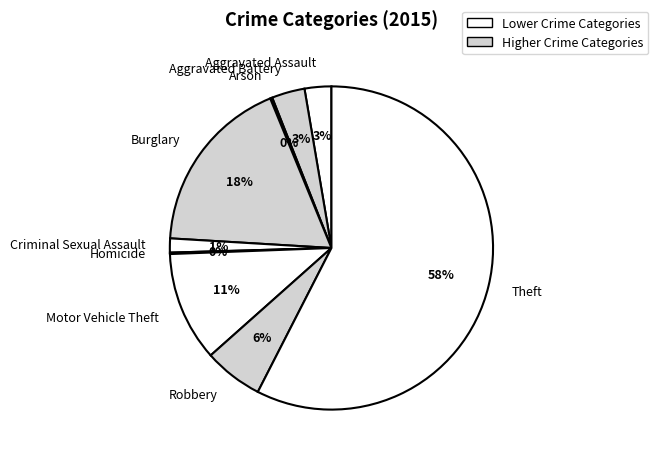

To the nearest percent, what is the difference between the Theft and Robbery slice percentages?

52%